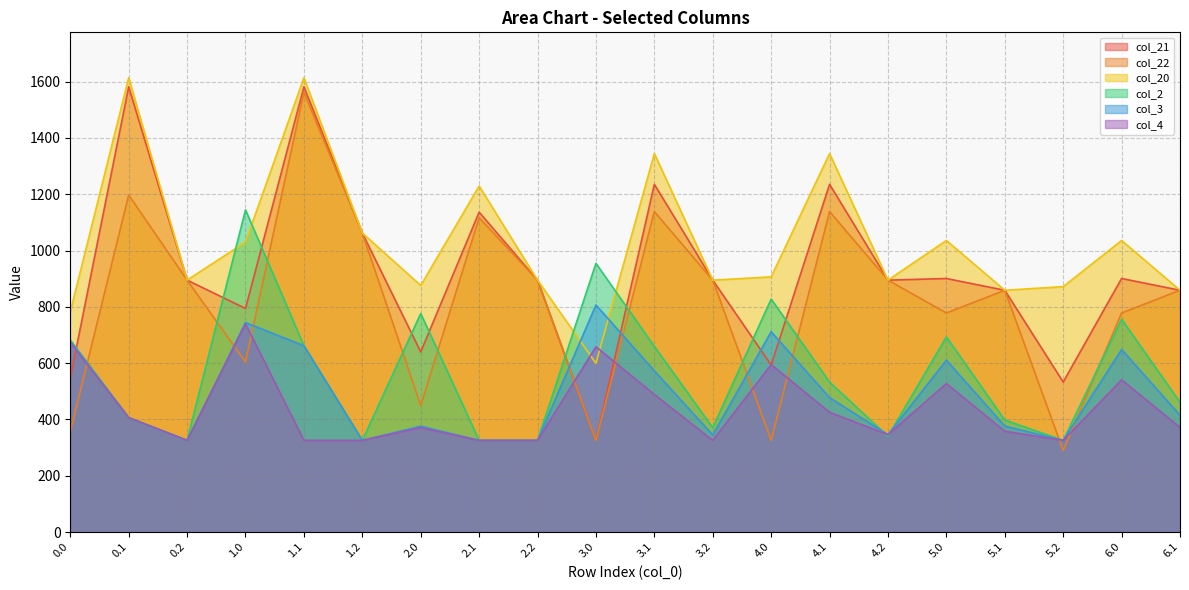

Read the col_2 value at 3.2.

370.5